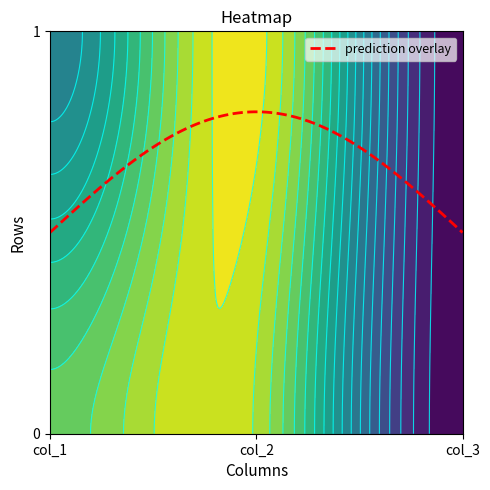

What is the sum of all 0 values?

1.6